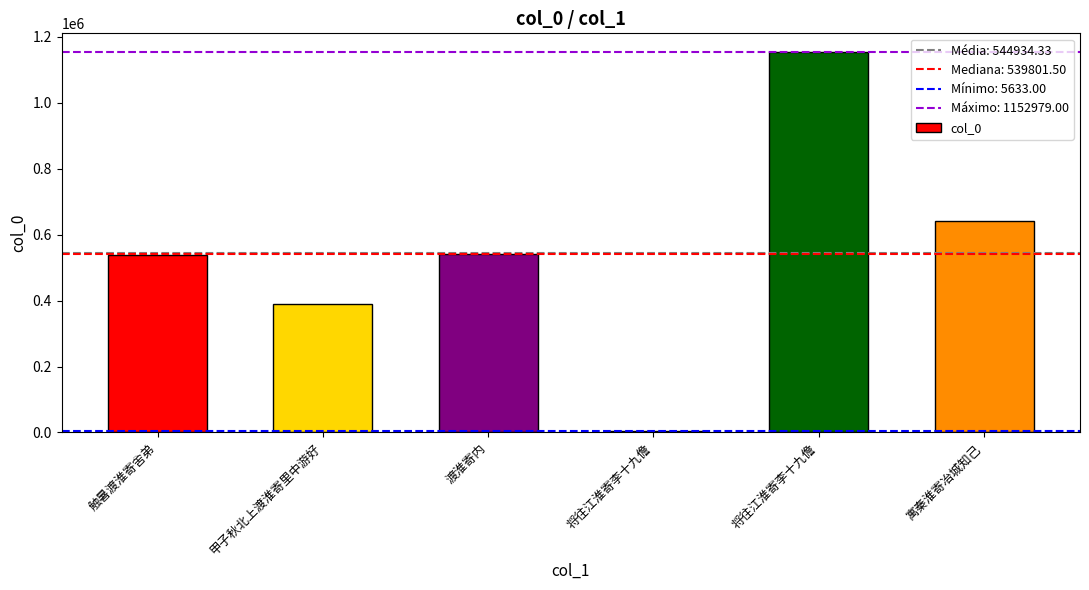

How many data points does each series have?

6